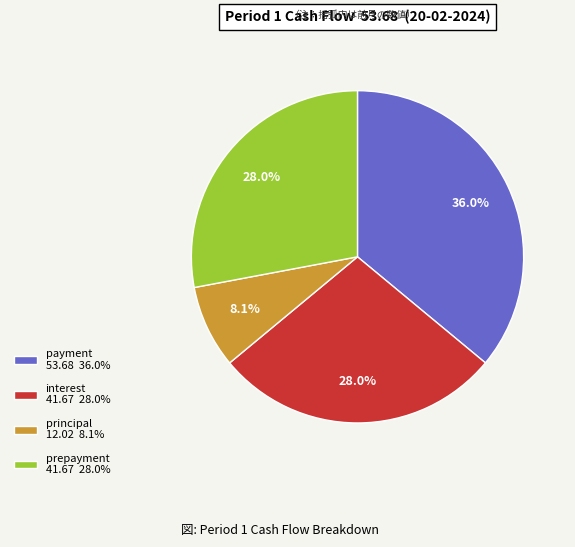

How much of the chart is everything except prepayment 41.67 28.0%?

72.0%